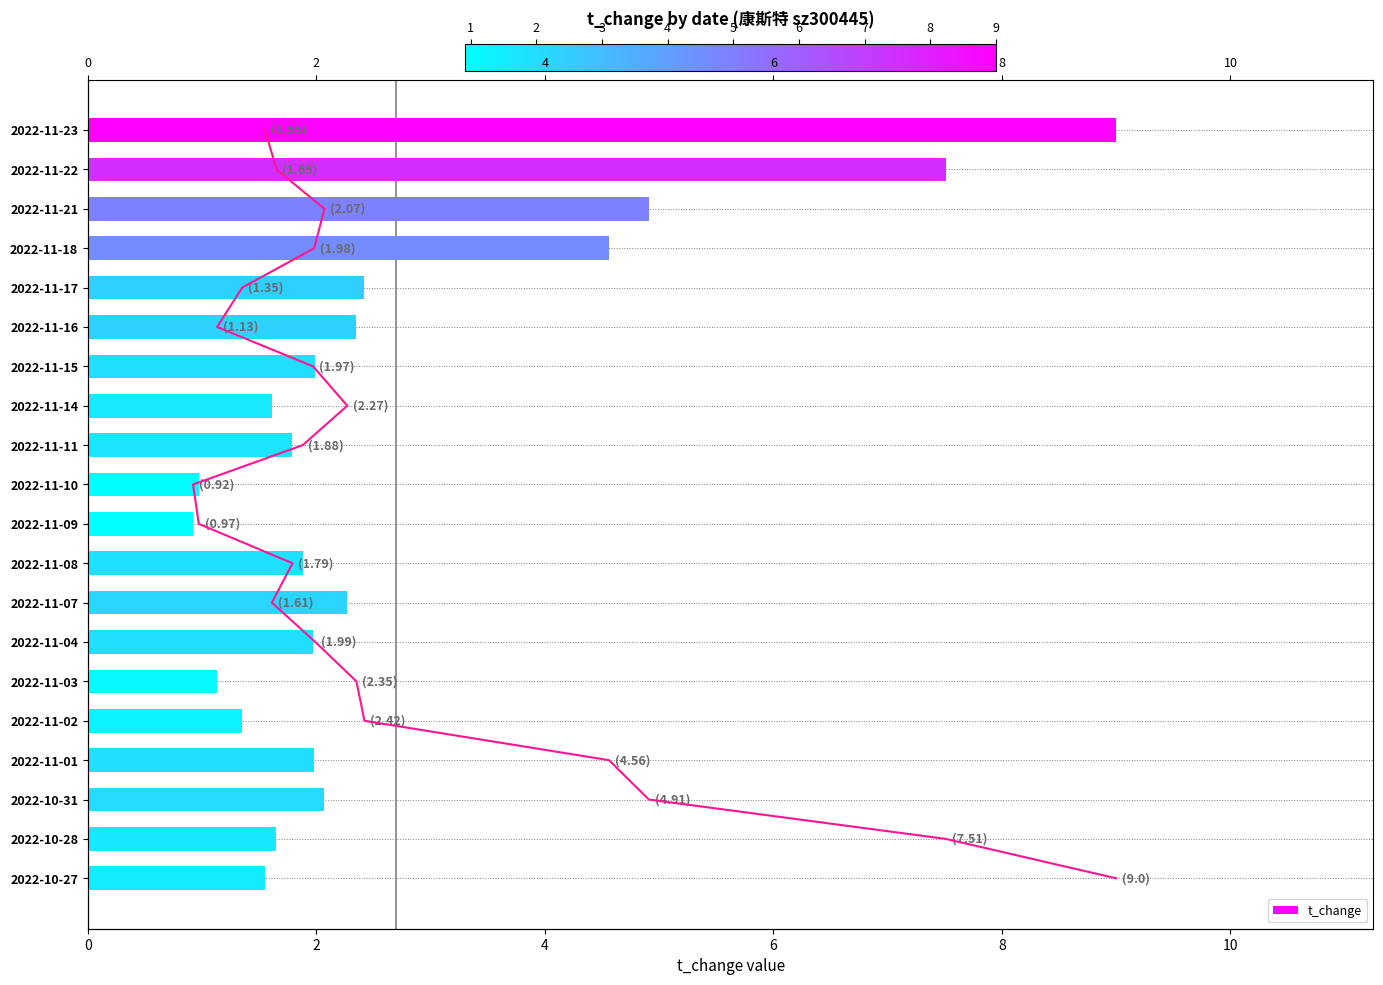

Reading left to right, transcribe all the data shown in this chart.

9.0	7.5	4.9	4.6	2.4	2.4	2.0	1.6	1.8	1.0	0.9	1.9	2.3	2.0	1.1	1.4	2.0	2.1	1.6	1.6